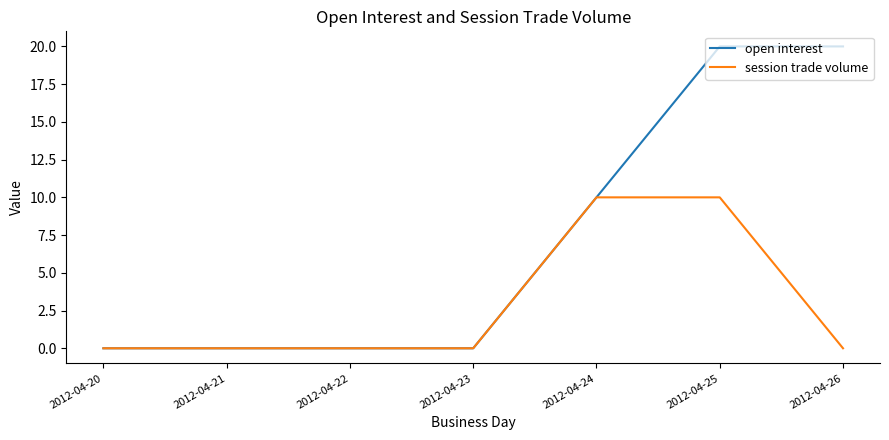

Between 2012-04-22 and 2012-04-25, which series saw the biggest shift?

open interest